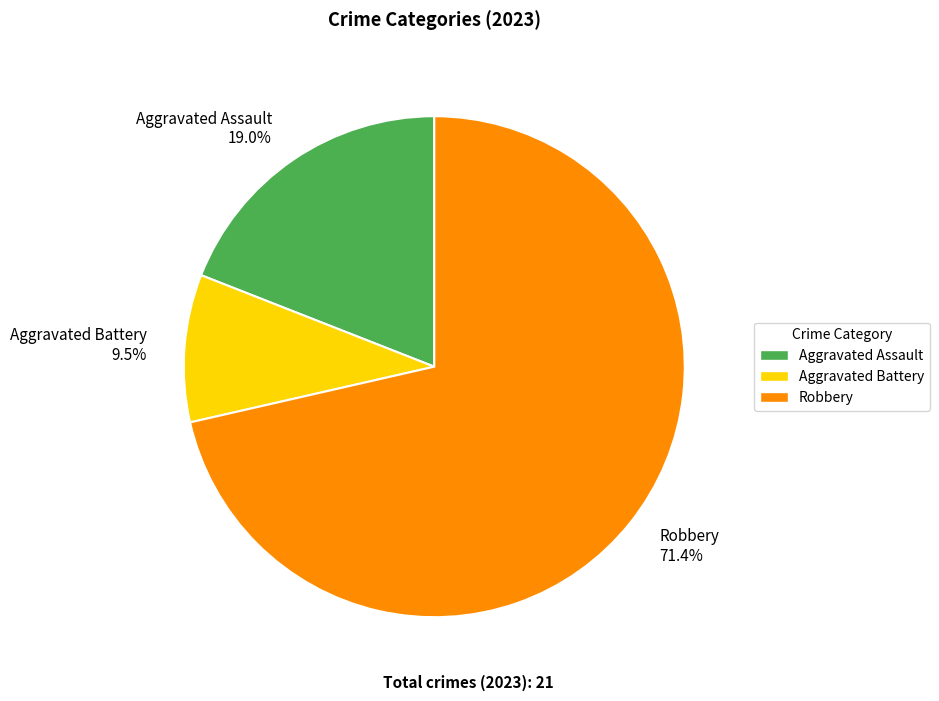

Which category has the smallest portion of the pie?

Aggravated Battery 9.5%